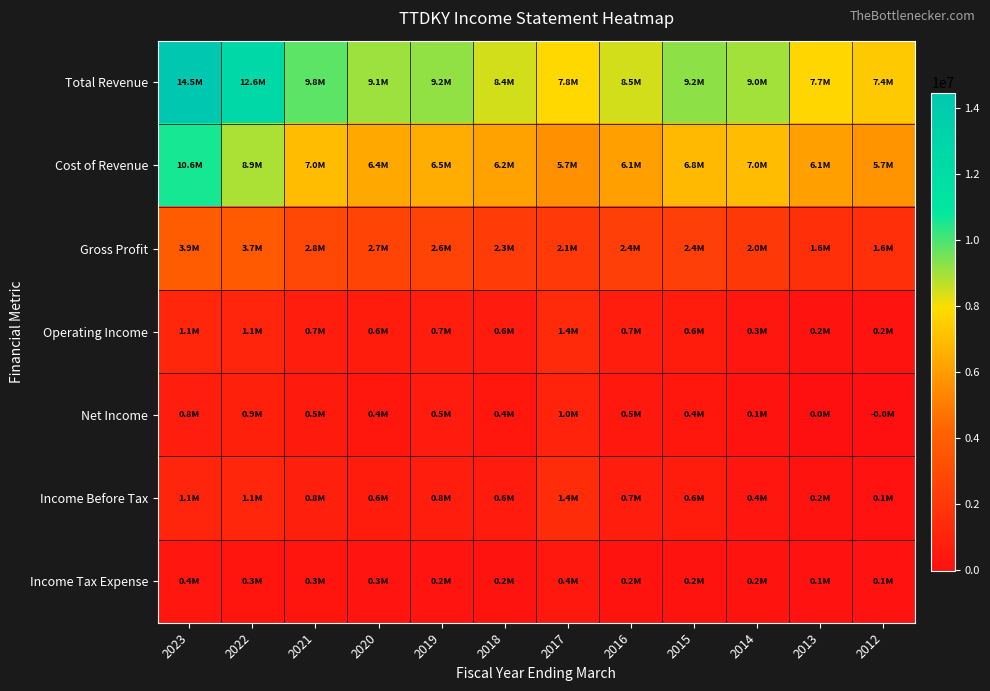

What is the smallest value displayed?

-22200